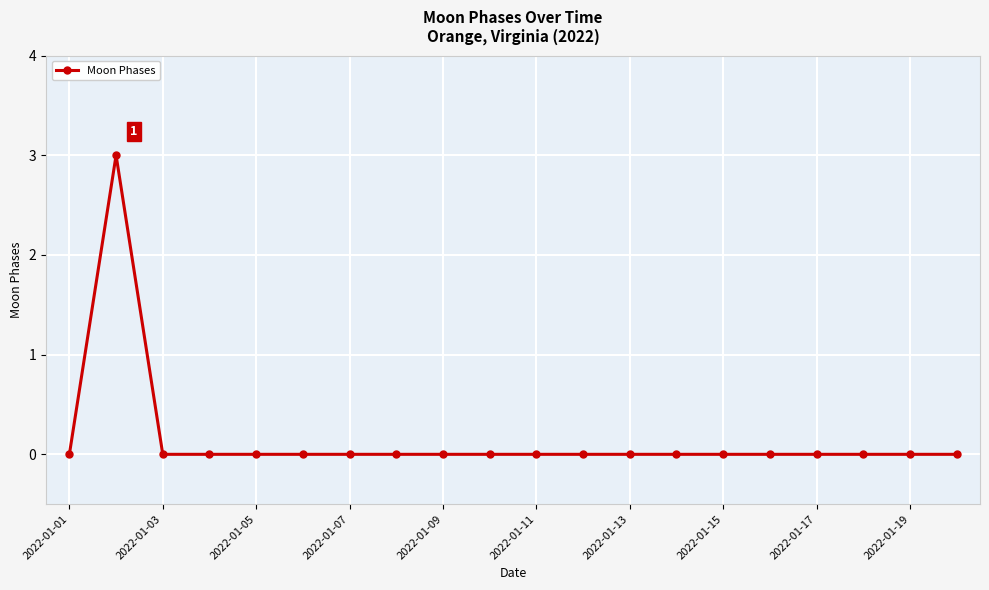

How many series are shown in this chart?

1